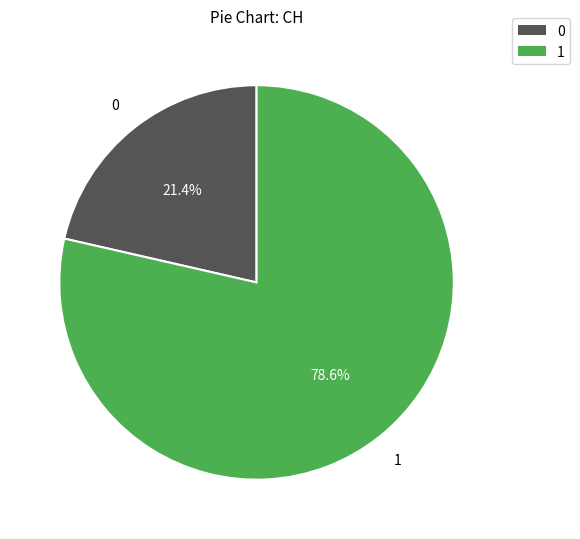

Between 1 and 0, which is larger?

1